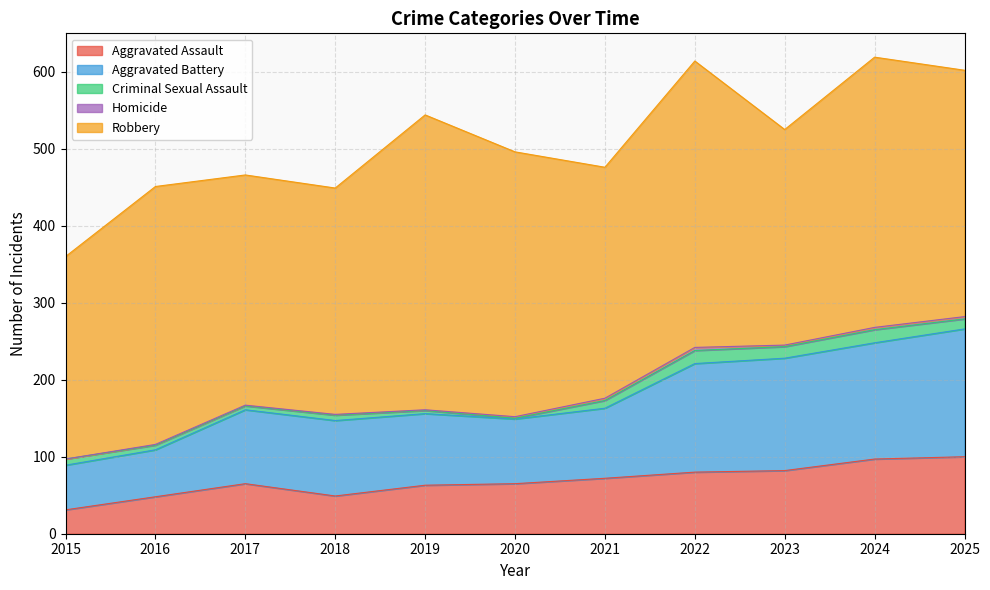

At which label does Robbery first exceed 320?

2016